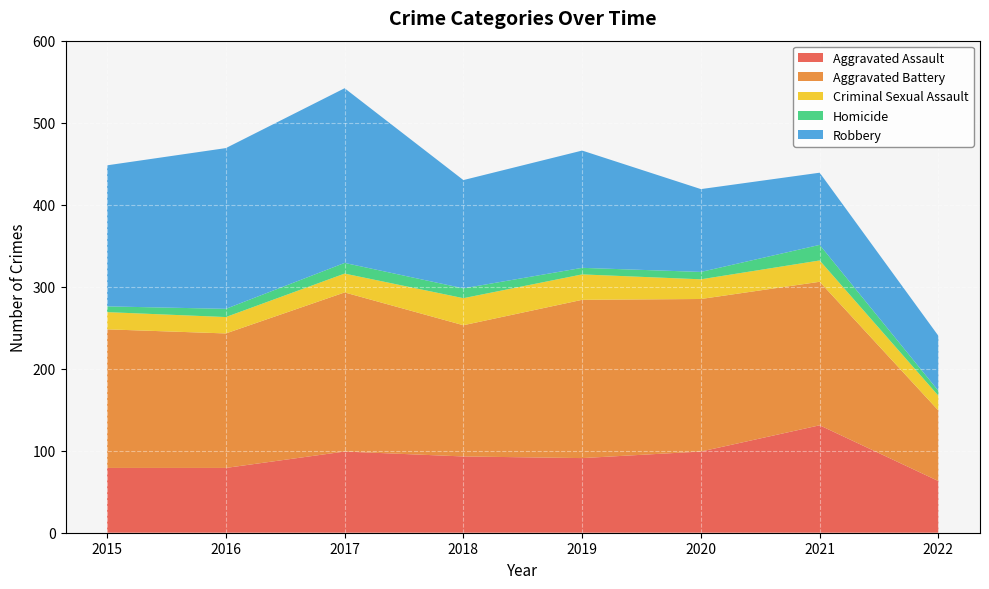

Reading right to left, what are all the values shown in this chart?

Aggravated Assault: 2022=63	2021=131	2020=99	2019=91	2018=93	2017=99	2016=79	2015=79
Aggravated Battery: 2022=86	2021=175	2020=186	2019=193	2018=160	2017=194	2016=164	2015=169
Criminal Sexual Assault: 2022=18	2021=26	2020=24	2019=31	2018=33	2017=23	2016=20	2015=21
Homicide: 2022=6	2021=19	2020=9	2019=8	2018=12	2017=13	2016=10	2015=7
Robbery: 2022=67	2021=88	2020=101	2019=143	2018=132	2017=213	2016=196	2015=172